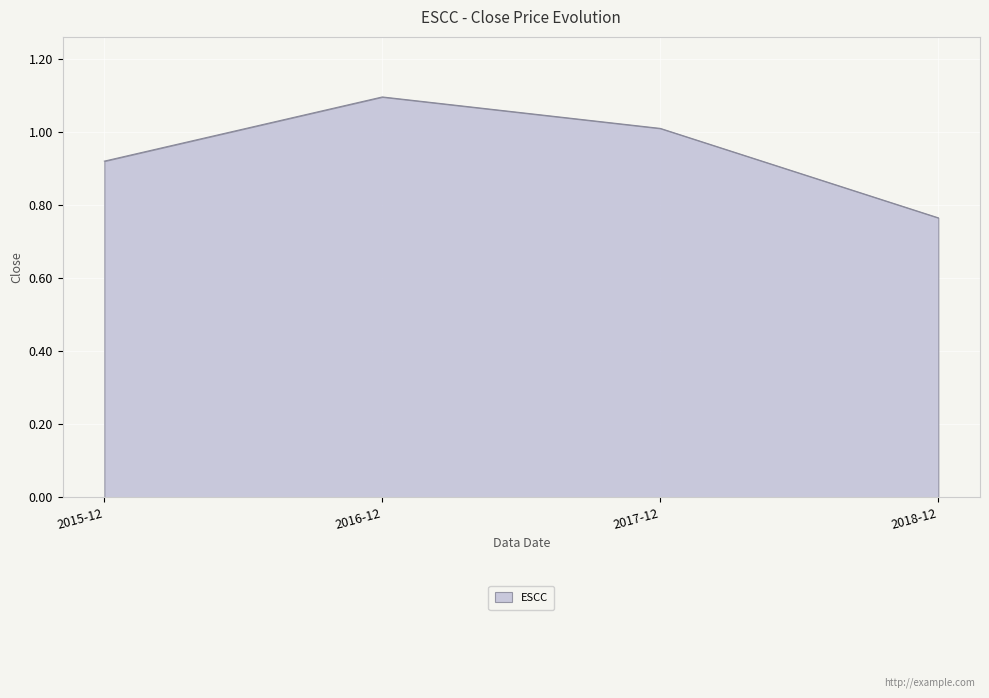

What position from the left is 2018-12?

4